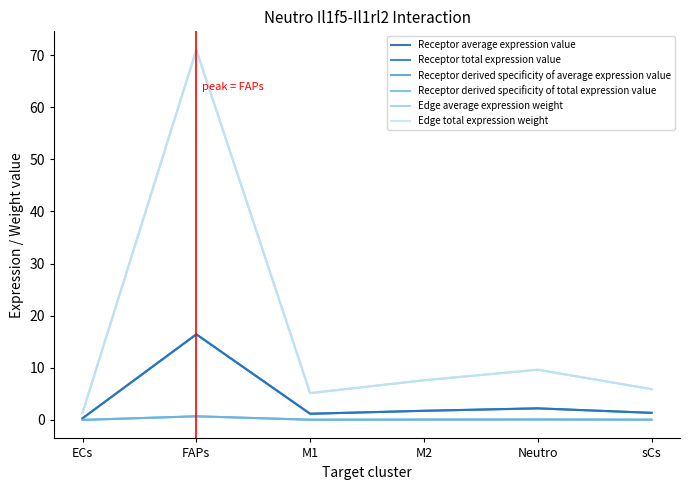

What is the value of the Edge average expression weight point at the 3rd from the left?

5.2